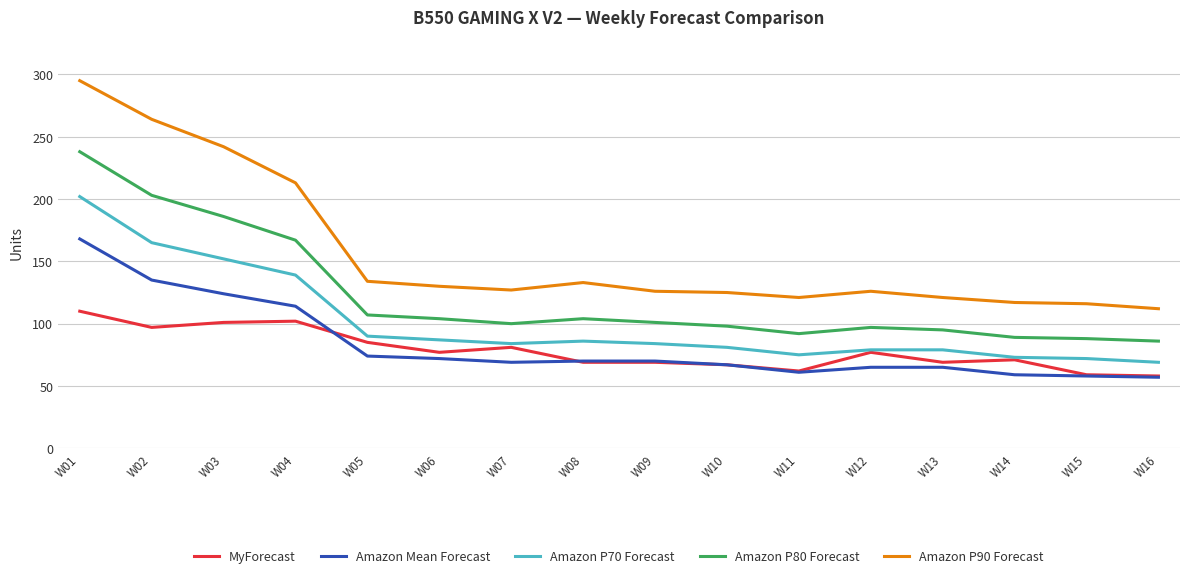

What are all the series names shown in the legend?

MyForecast, Amazon Mean Forecast, Amazon P70 Forecast, Amazon P80 Forecast, Amazon P90 Forecast